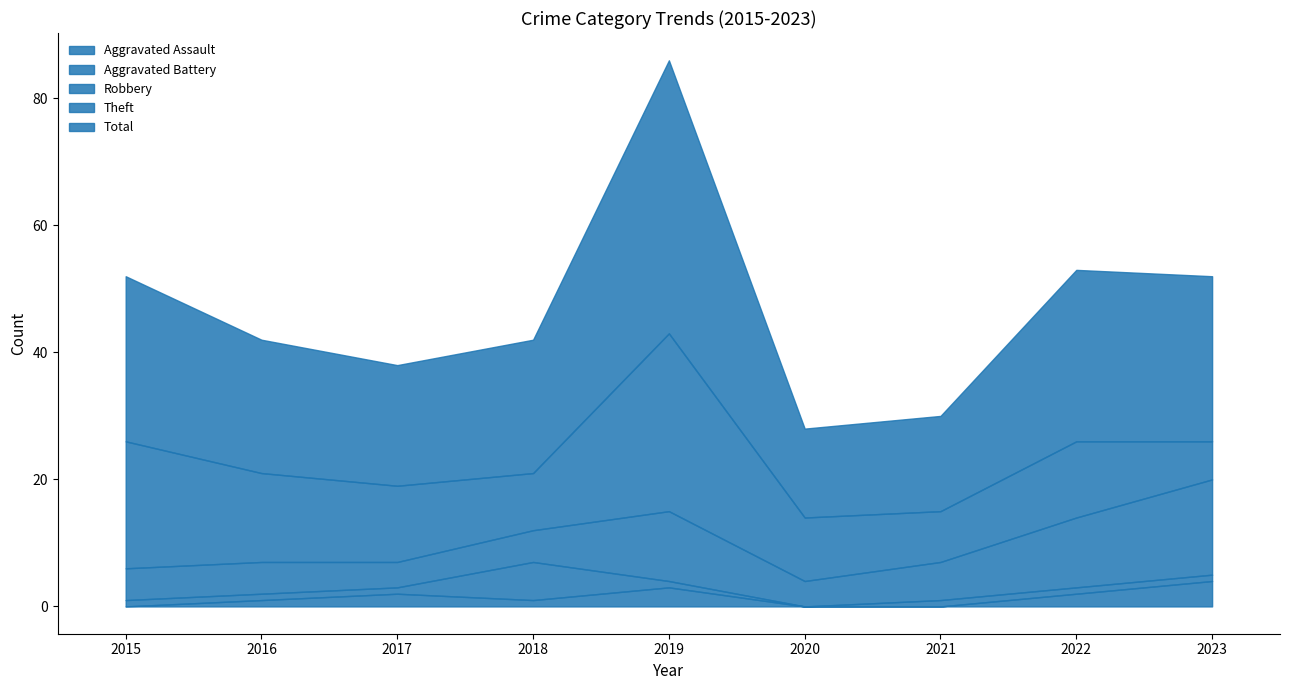

List the labels in order of Theft value, largest first.

2019, 2015, 2016, 2017, 2022, 2020, 2018, 2021, 2023